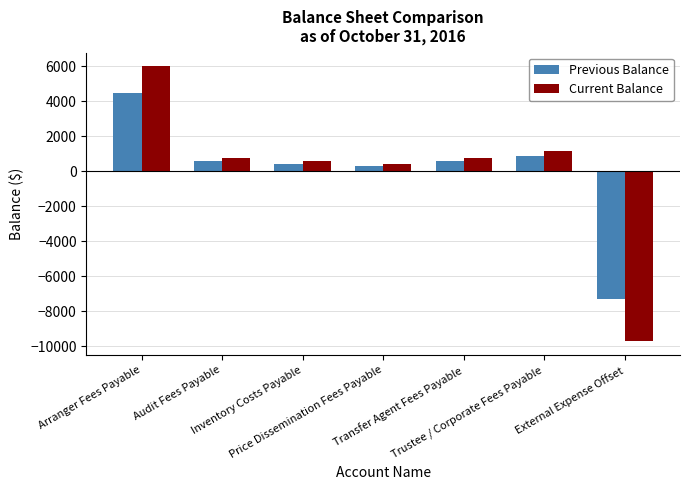

What is the difference between the second highest and minimum values in the Current Balance series?

10901.9